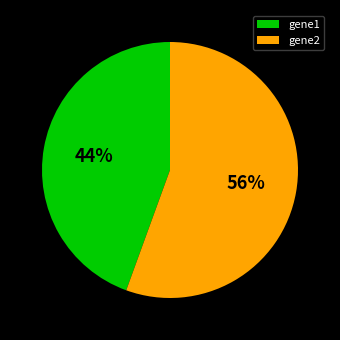

Rank the categories by value from highest to lowest.

gene2, gene1